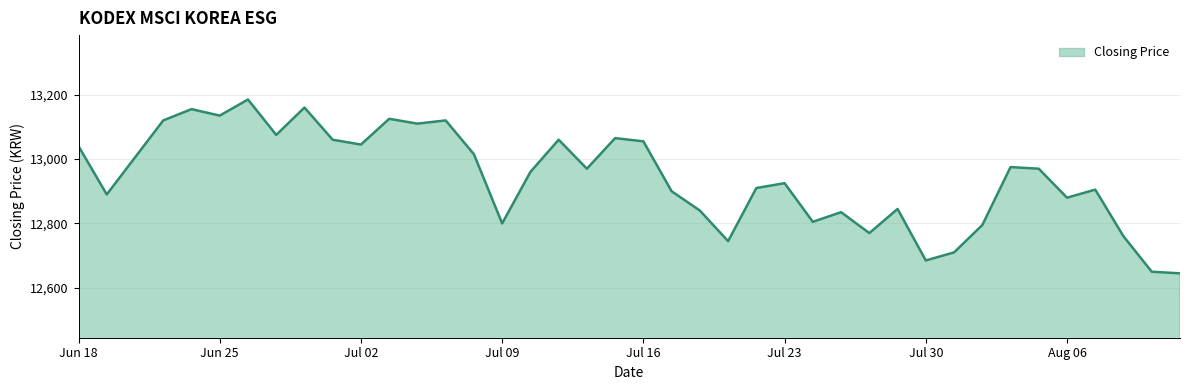

What is the minimum value shown in the chart?

12645